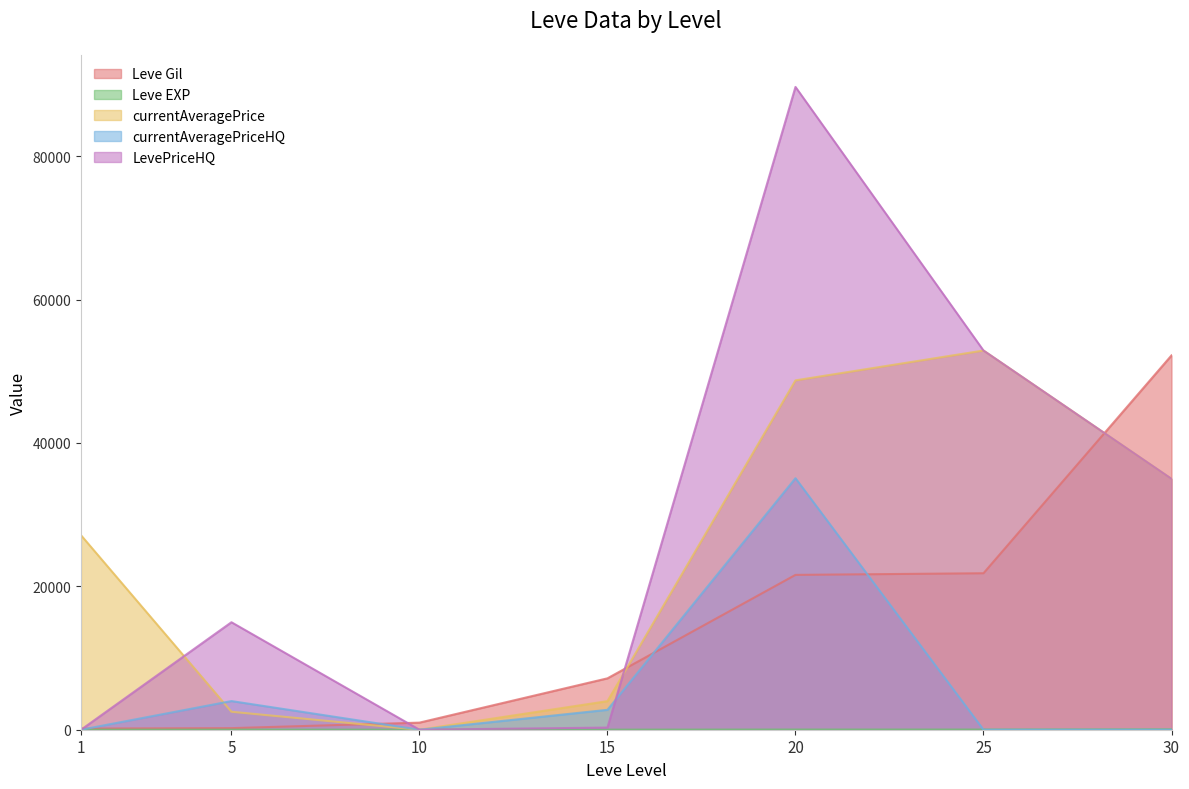

Reading right to left, what are all the values shown in this chart?

Leve Gil: 30=52220	25=21830	20=21600	15=7170	10=990	5=220	1=160
Leve EXP: 30=52	25=21	20=21	15=7	10=9	5=5	1=1
currentAveragePrice: 30=35000	25=52900	20=48736	15=3988	10=0	5=2507	1=27128
currentAveragePriceHQ: 30=0	25=0	20=35090	15=2777	10=0	5=3997	1=0
LevePriceHQ: 30=35000	25=52900	20=89674	15=300	10=0	5=14995	1=0